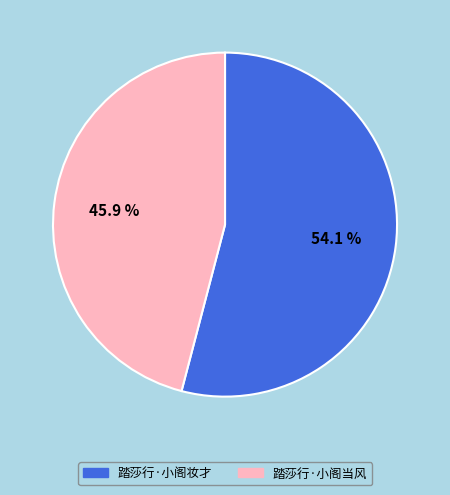

Count the number of slices in the pie.

2